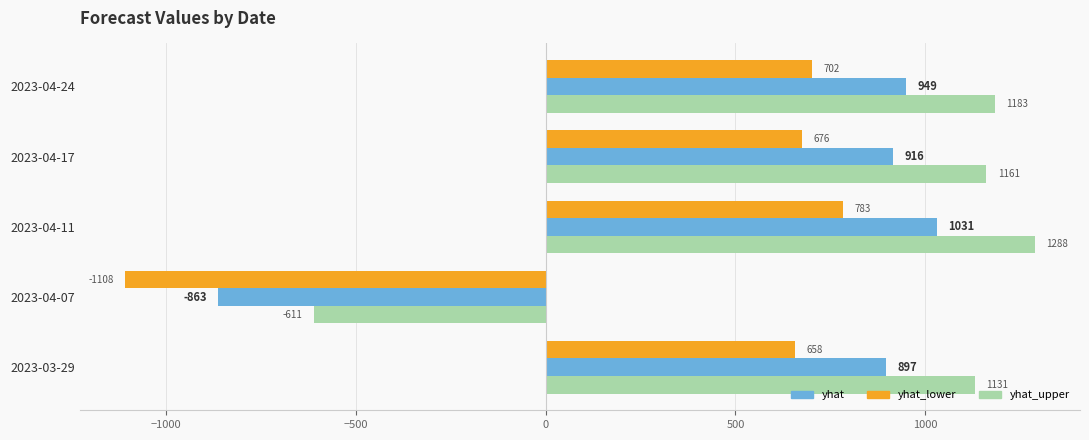

What value does the yhat_lower series have at 2023-03-29?

658.1